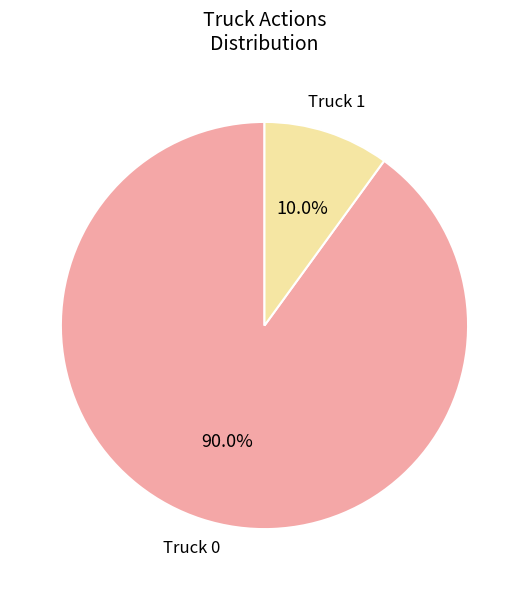

Does Truck 0 represent more than half of the total?

Yes